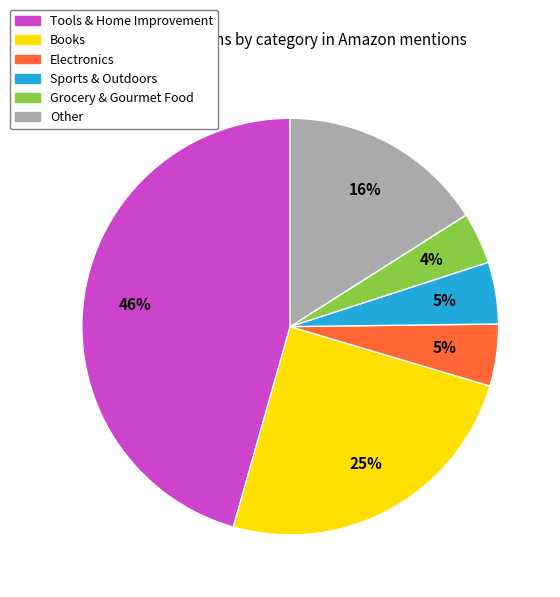

The Other slice represents 16% of the pie. True or false?

True